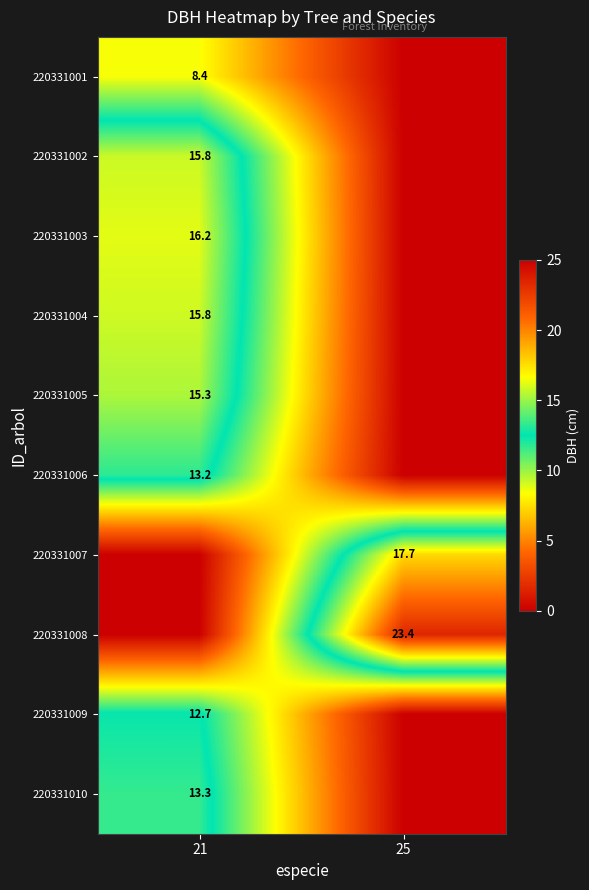

The 220331005 series shows 7.7 at 21. True or false?

False